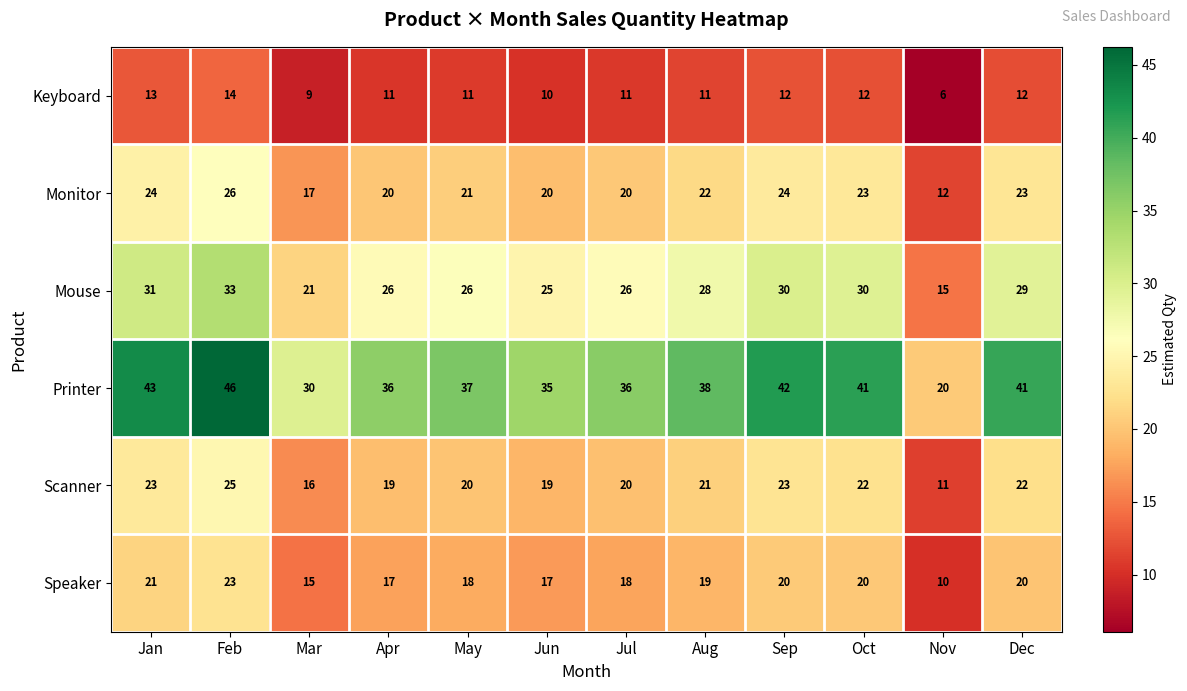

What is the spread (max minus min) of values at Dec?

29